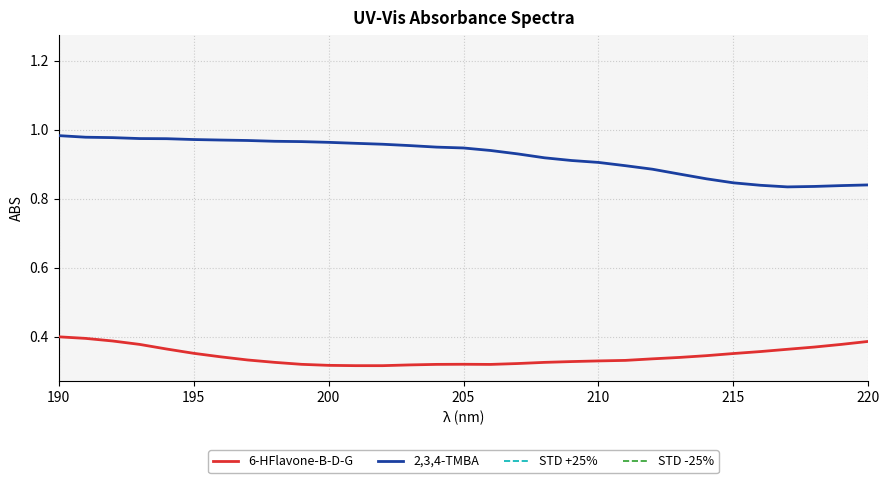

Rank the series by their maximum value, from lowest to highest.

6-HFlavone-B-D-G, STD -25%, 2,3,4-TMBA, STD +25%